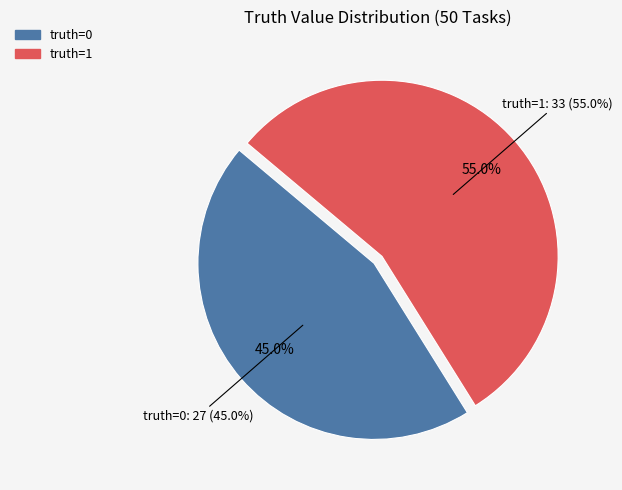

How many slices are in this pie chart?

2